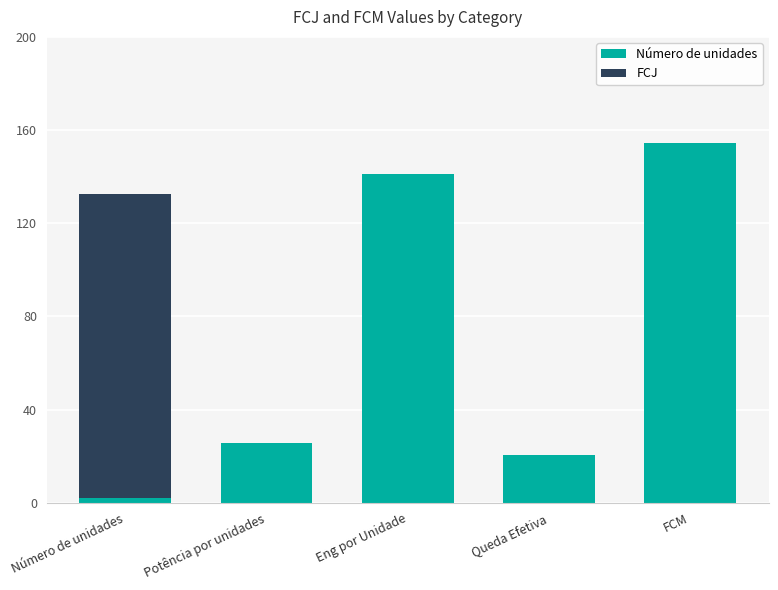

At which category is the sum across all series the highest?

FCM